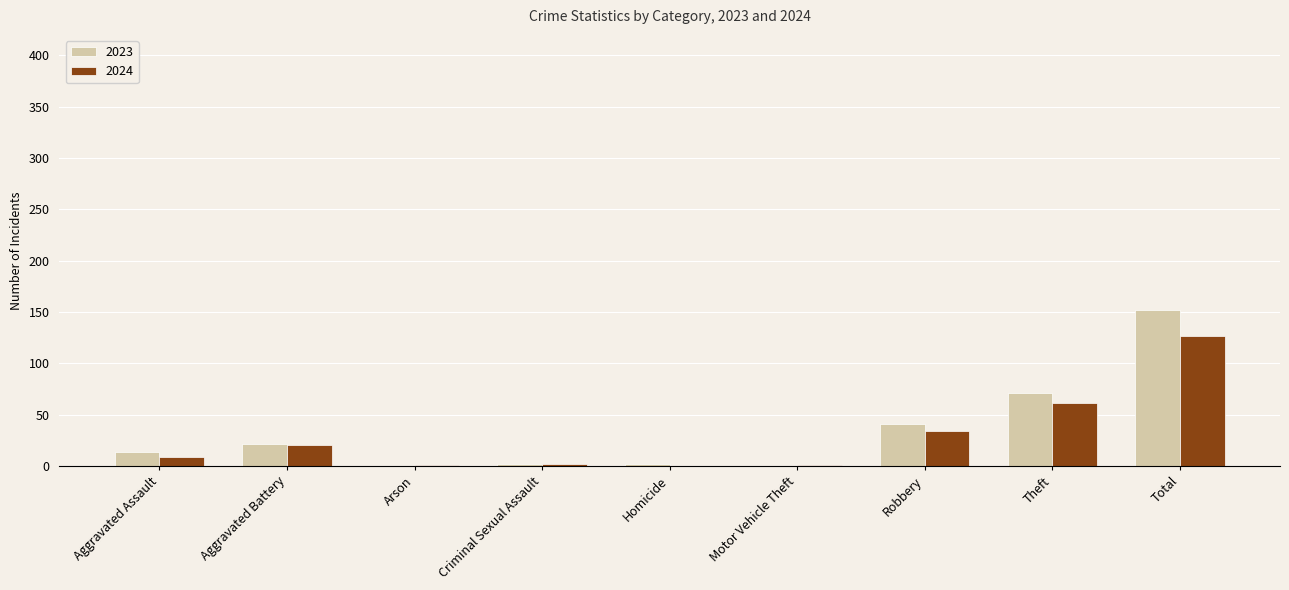

What is the maximum value shown in the chart?

152